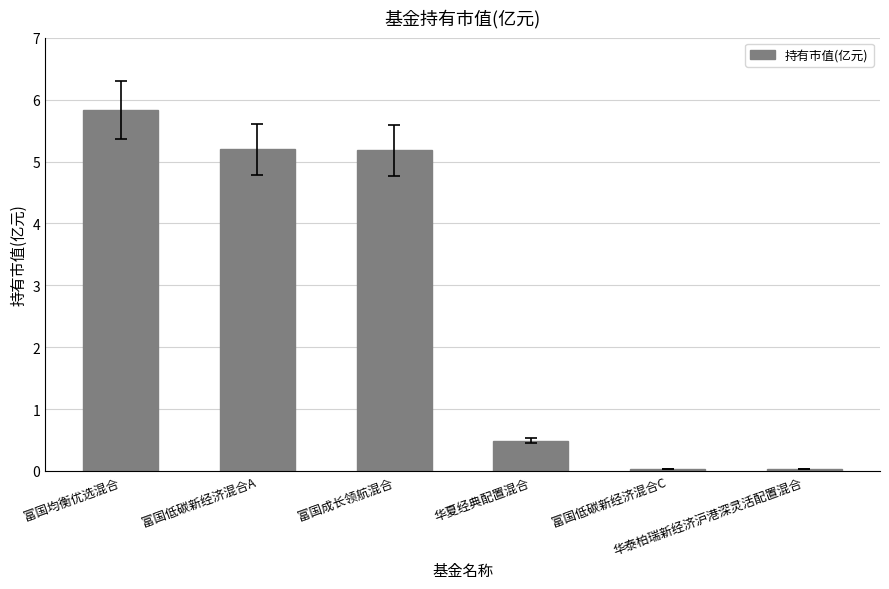

What is the average value?

2.8